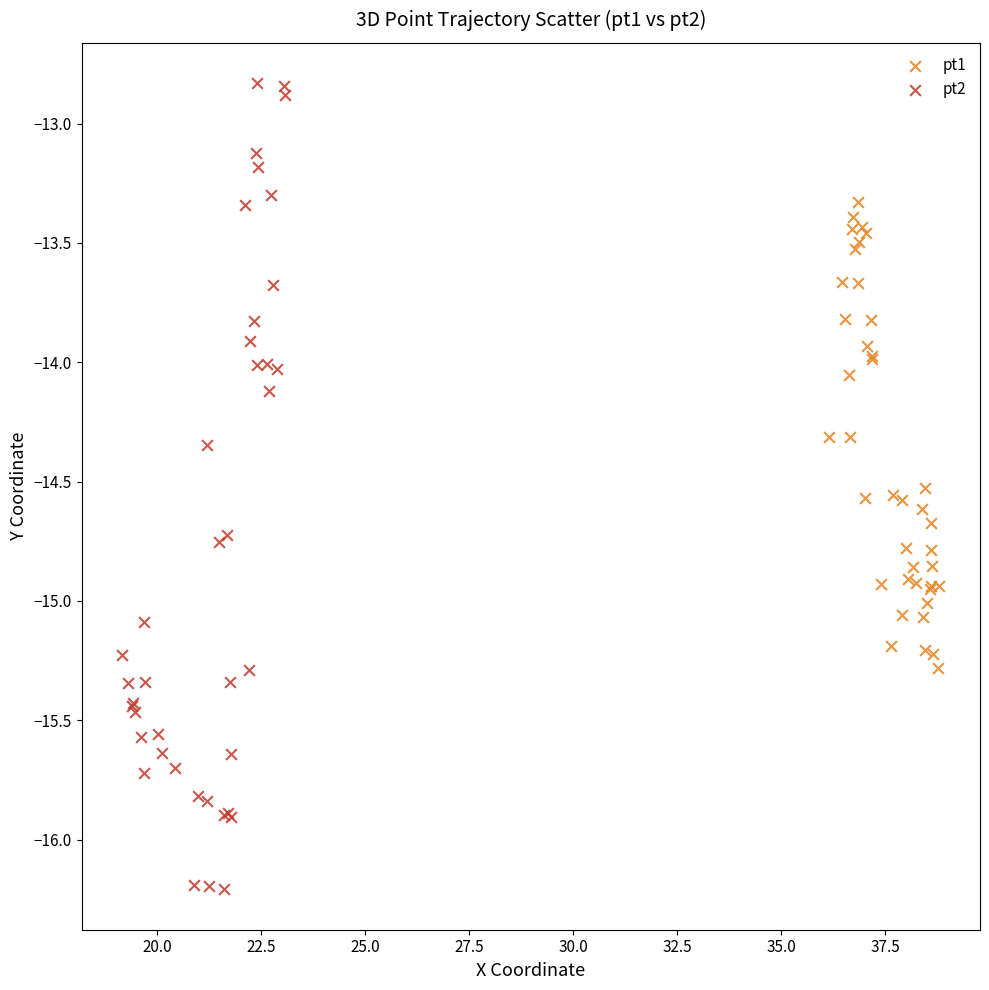

Which series contains the lowest Y value?

pt2